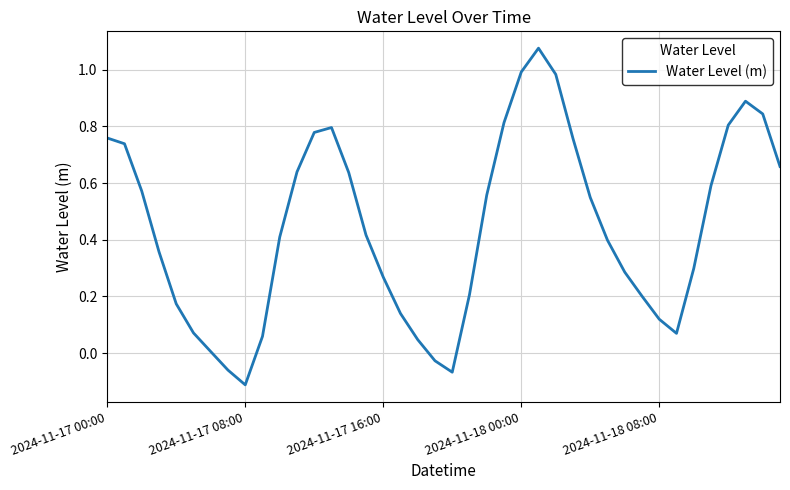

What is the difference between the maximum and minimum values?

1.2